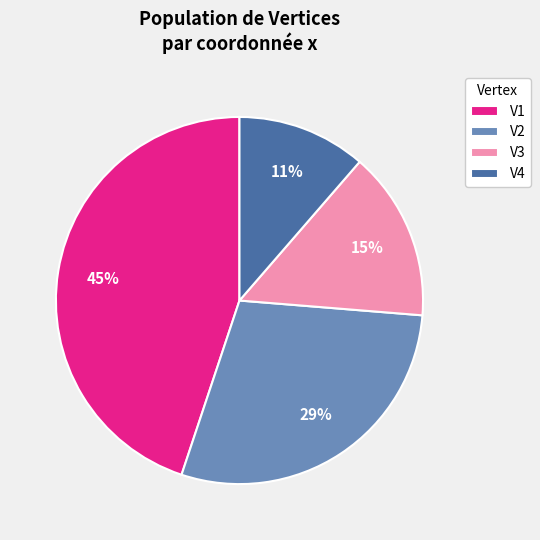

The V4 slice represents 21% of the pie. True or false?

False